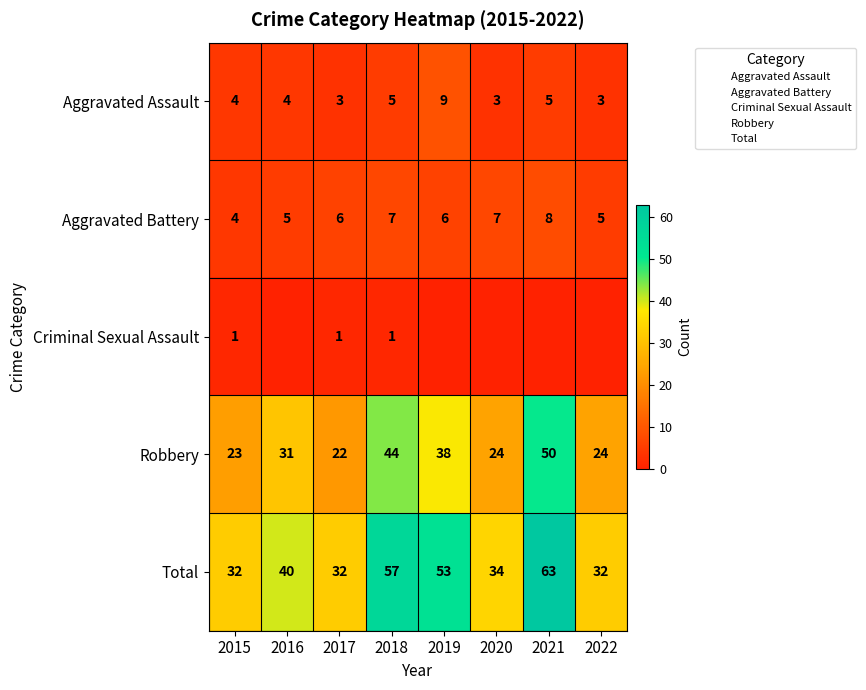

Rank the series by their maximum value, from highest to lowest.

Total, Robbery, Aggravated Assault, Aggravated Battery, Criminal Sexual Assault